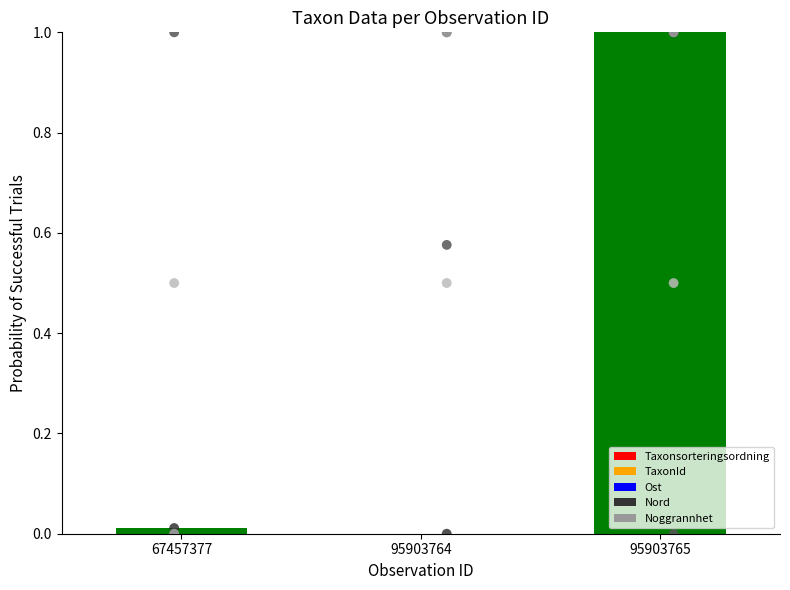

Which series has the largest Y range (max minus min)?

Taxonsorteringsordning